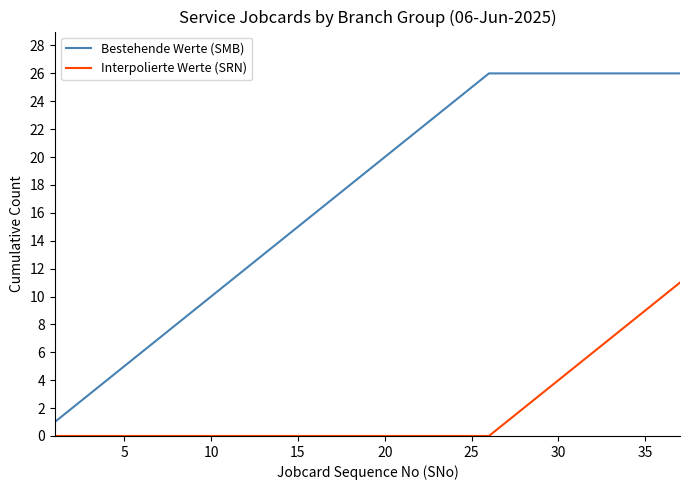

True or false: Interpolierte Werte (SRN) and Bestehende Werte (SMB) cross at least once.

False